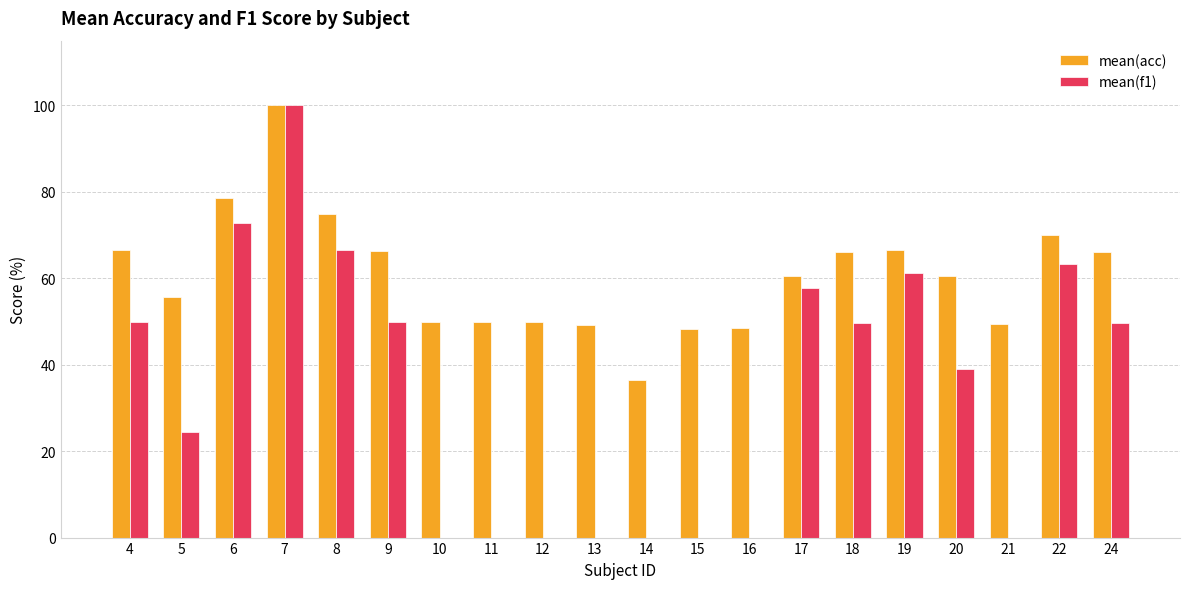

At which category is the sum across all series the highest?

7